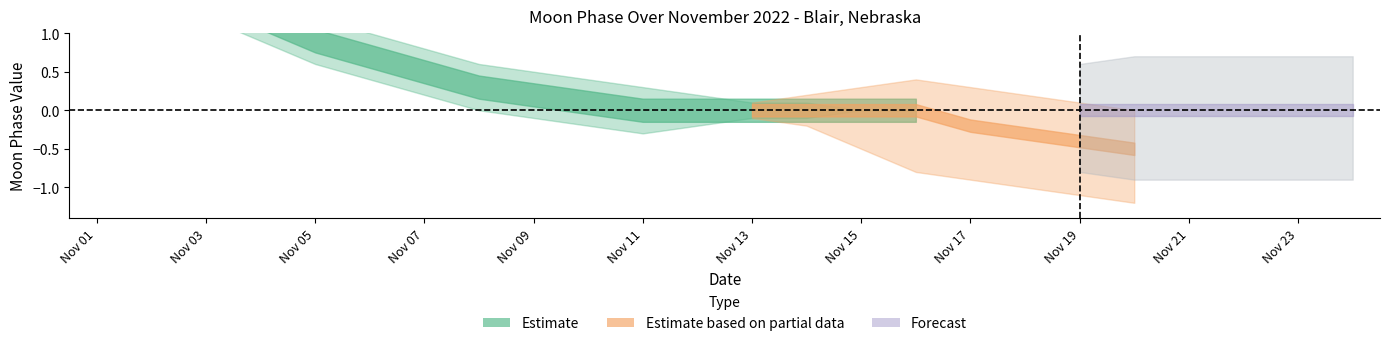

Is it true that the value at 2022-11-16 is 1?

False